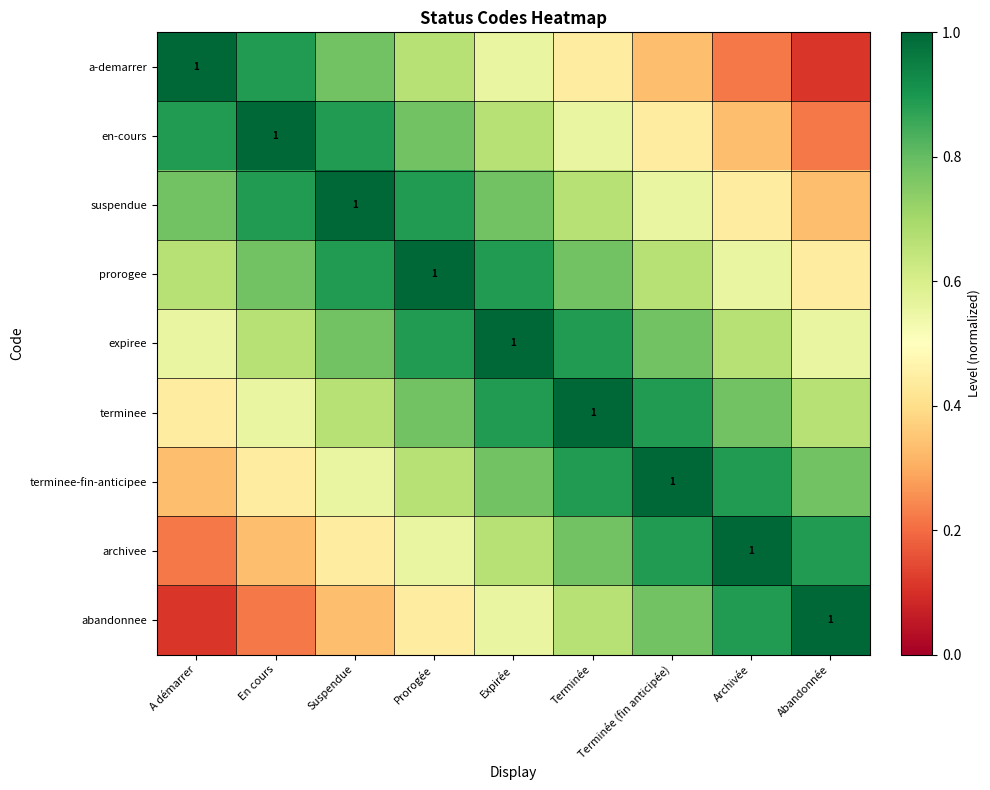

Which series has the widest spread of values?

a-demarrer